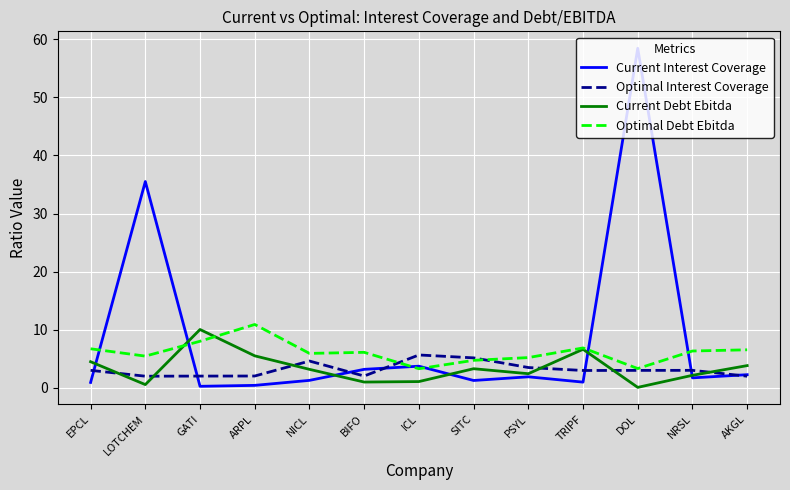

Which series has the largest total across all categories?

Current Interest Coverage